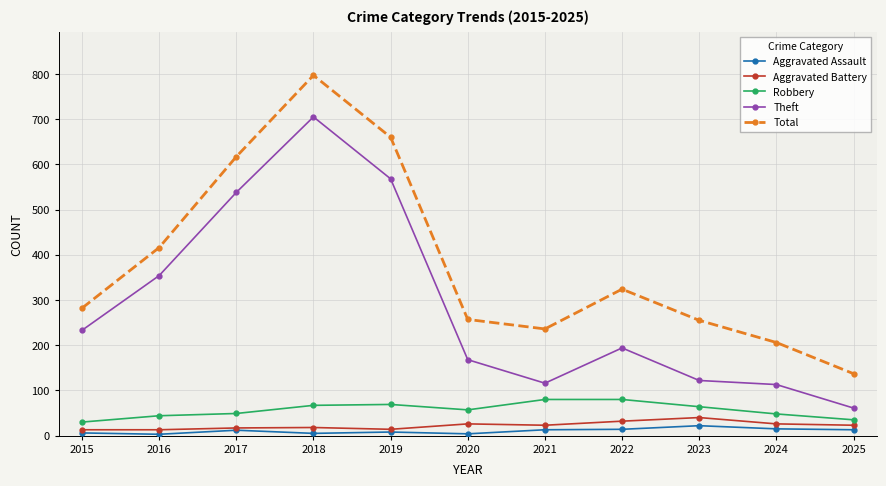

What is the average value of the Aggravated Battery series?

22